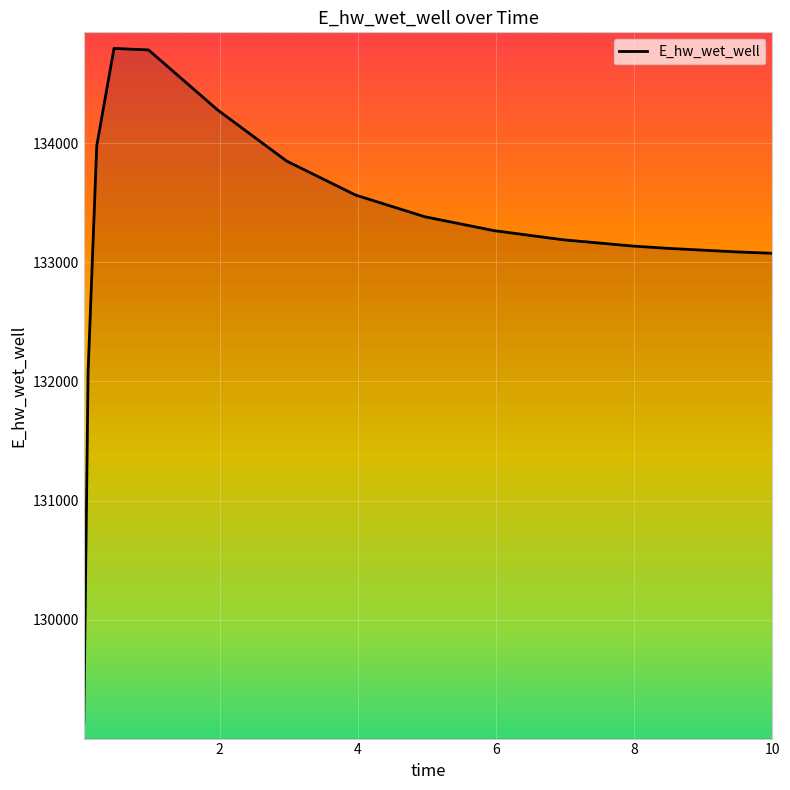

What is the minimum value shown in the chart?

129132.1